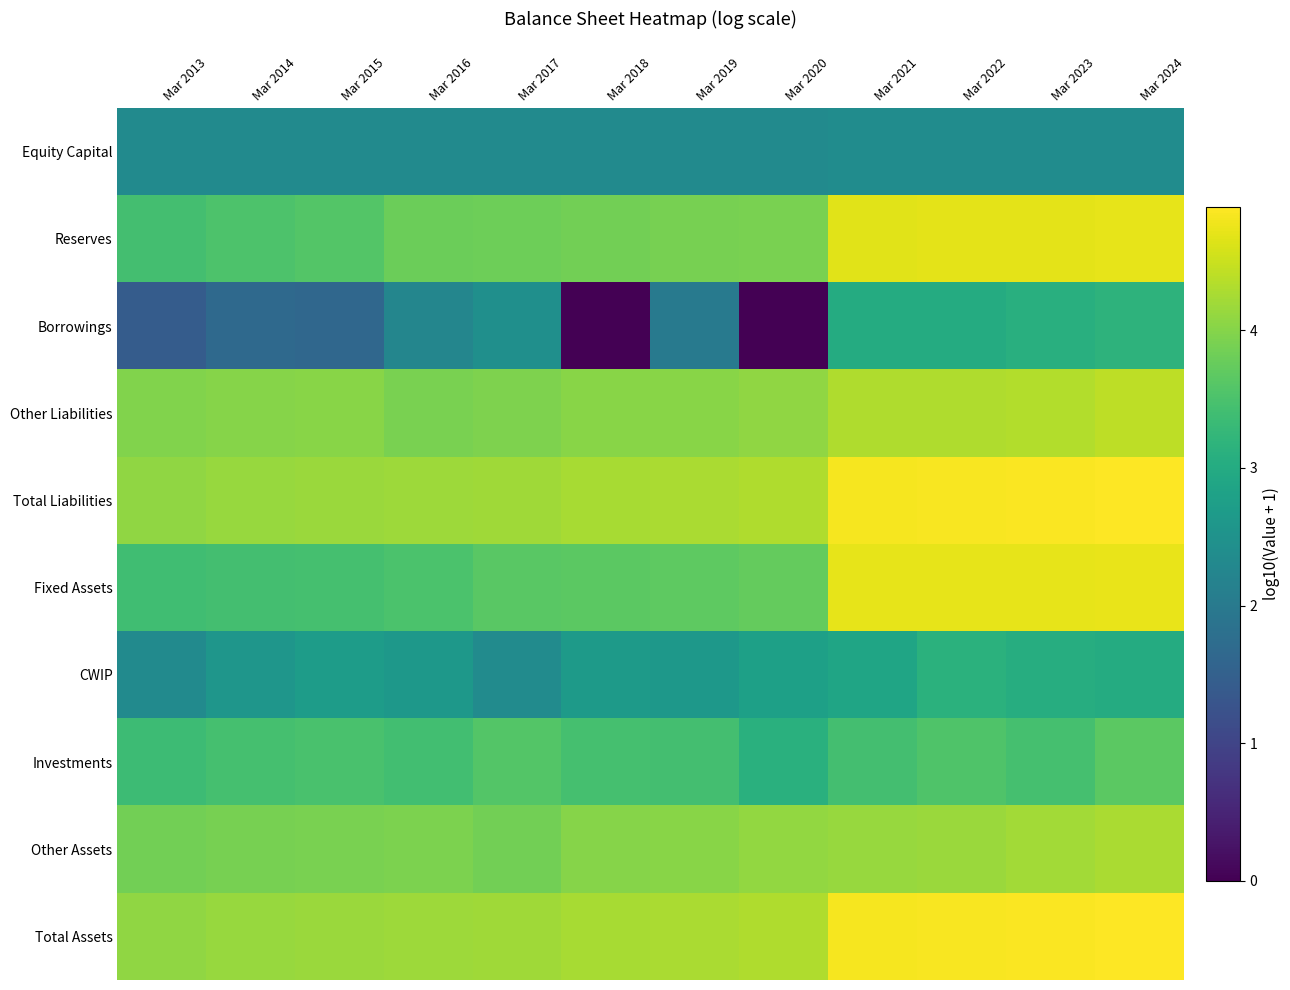

At which category does the chart reach its minimum across all series?

Mar 2018